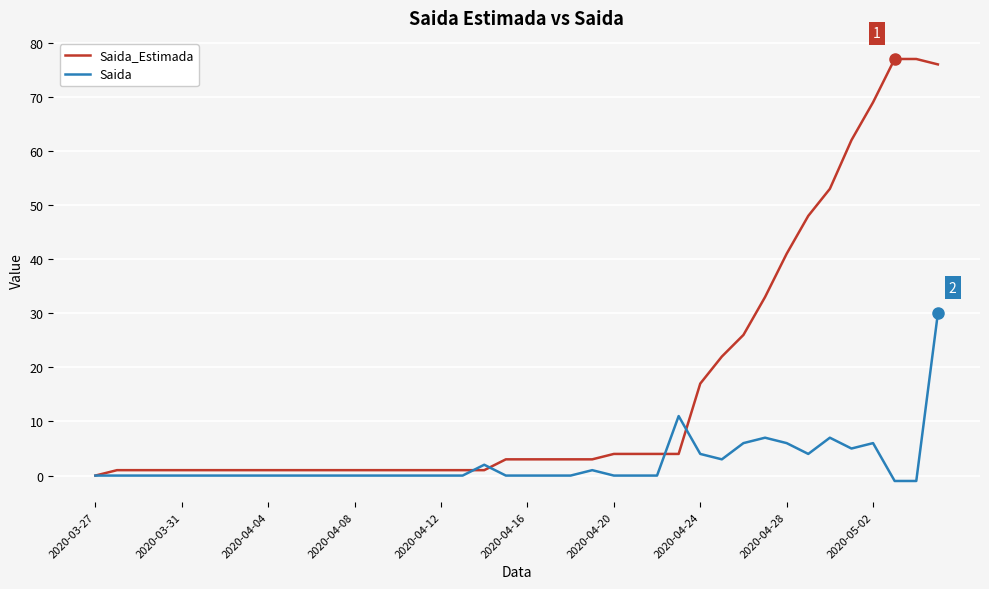

Reading left to right, what are all the values shown in this chart?

Saida_Estimada: 0	1	1	1	1	1	1	1	1	1	1	1	1	1	1	1	1	1	1	3	3	3	3	3	4	4	4	4	17	22	26	33	41	48	53	62	69	77	77	76
Saida: 0	0	0	0	0	0	0	0	0	0	0	0	0	0	0	0	0	0	2	0	0	0	0	1	0	0	0	11	4	3	6	7	6	4	7	5	6	-1	-1	30